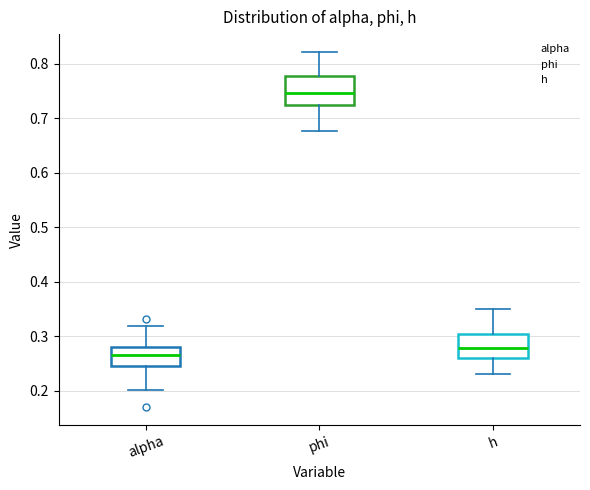

Where does the upper whisker of the box for alpha end on the y-axis? The values are not printed on the chart, so give them approximately, as read against the axis.

0.32